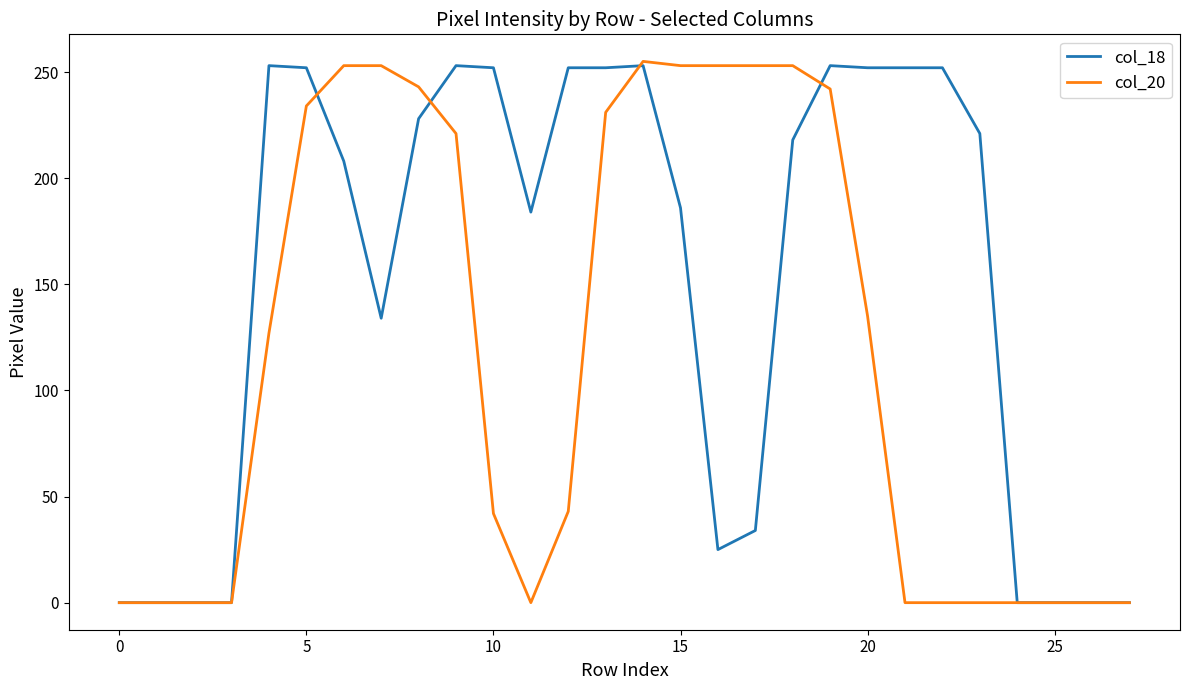

What is the greatest value displayed?

255